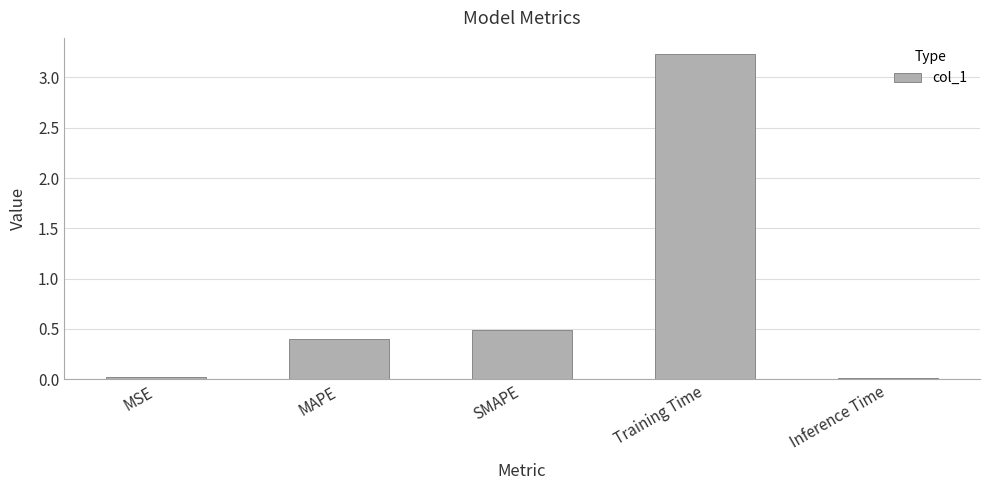

Does the chart contain stacked bars?

No